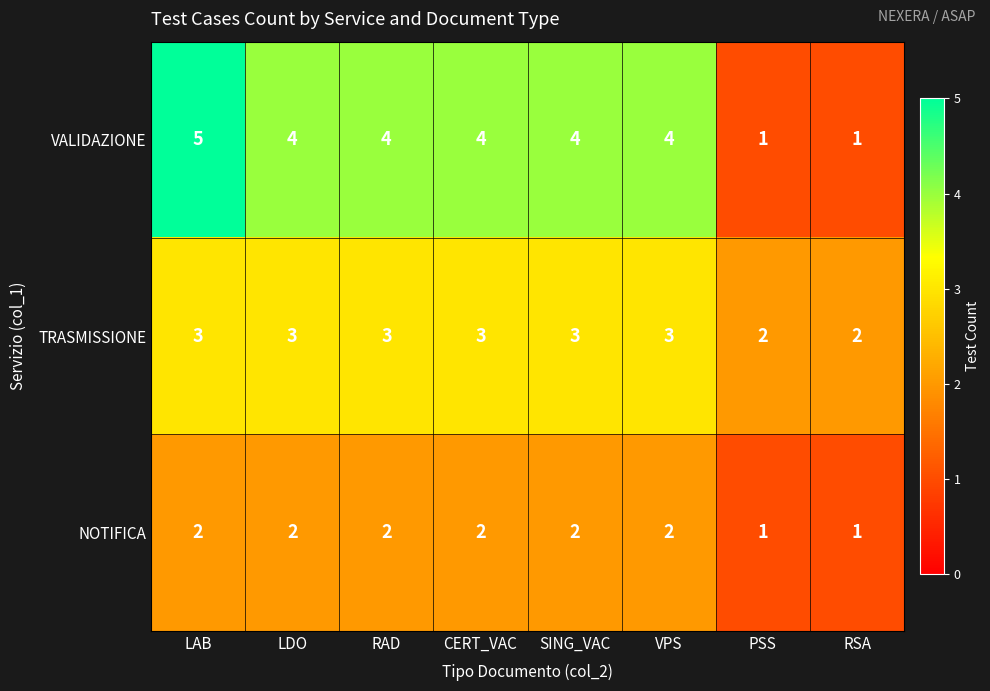

What is the total value across all series at PSS?

4